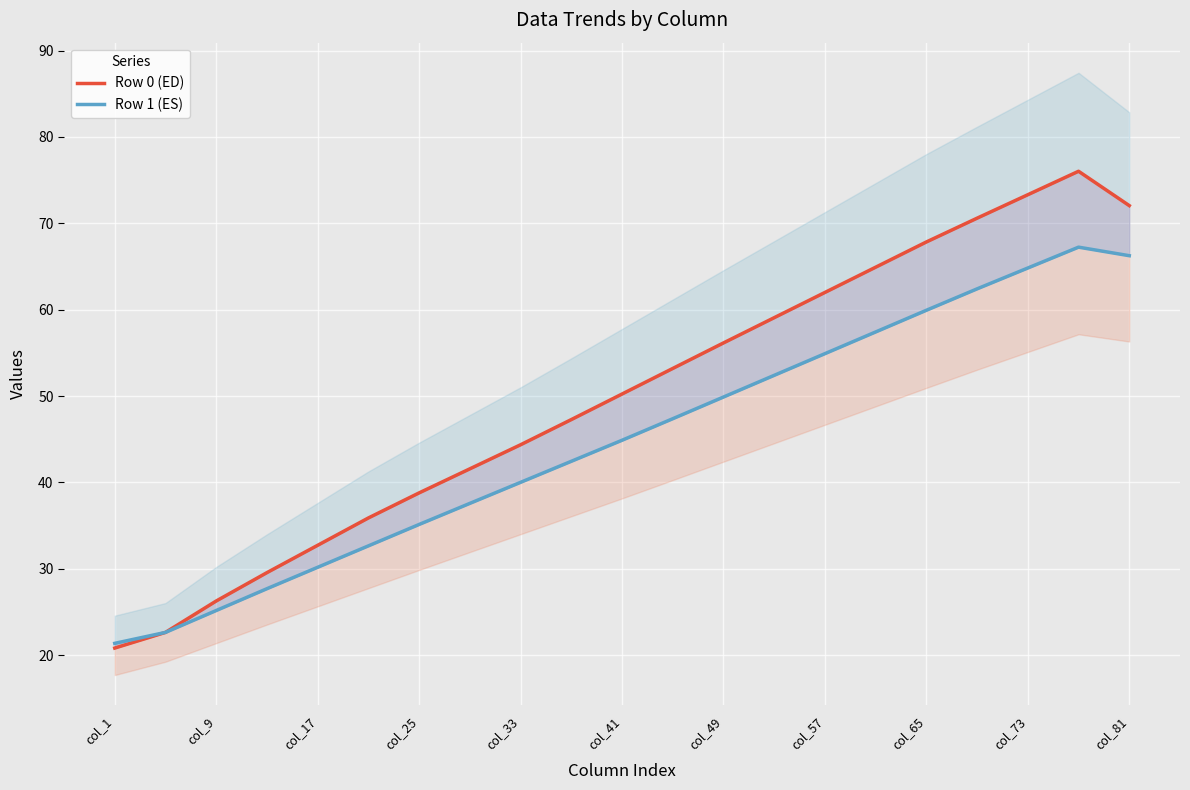

True or false: Row 1 (ES) and Row 0 (ED) cross at least once.

True